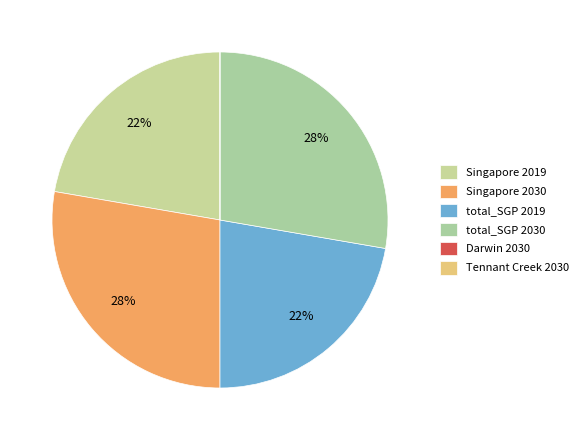

To the nearest percent, what is the combined percentage of Singapore 2030 and Singapore 2019?

50%